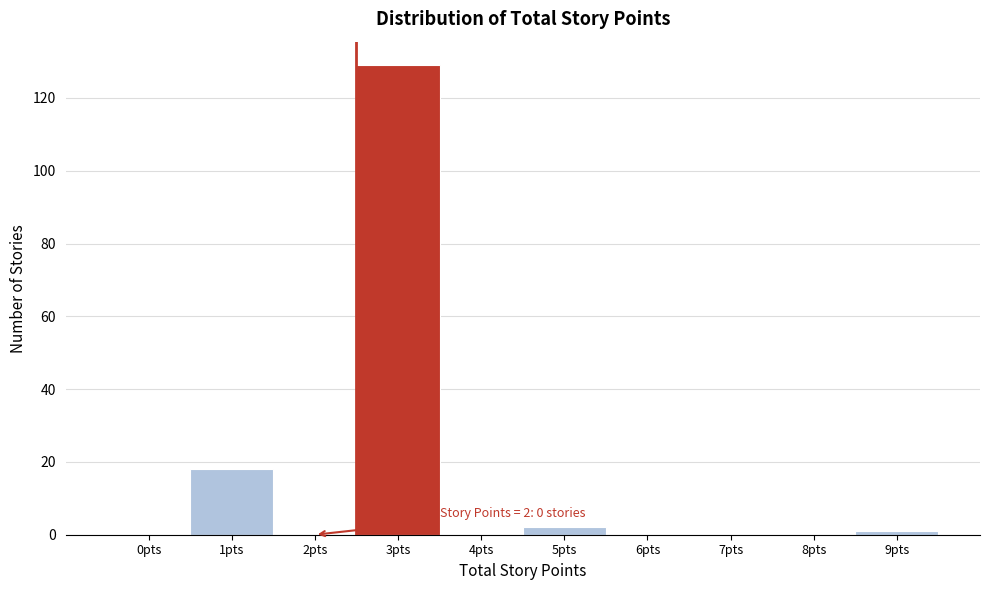

Reading left to right, extract all data points from this chart.

0pts=0	1pts=18	2pts=0	3pts=129	4pts=0	5pts=2	6pts=0	7pts=0	8pts=0	9pts=1